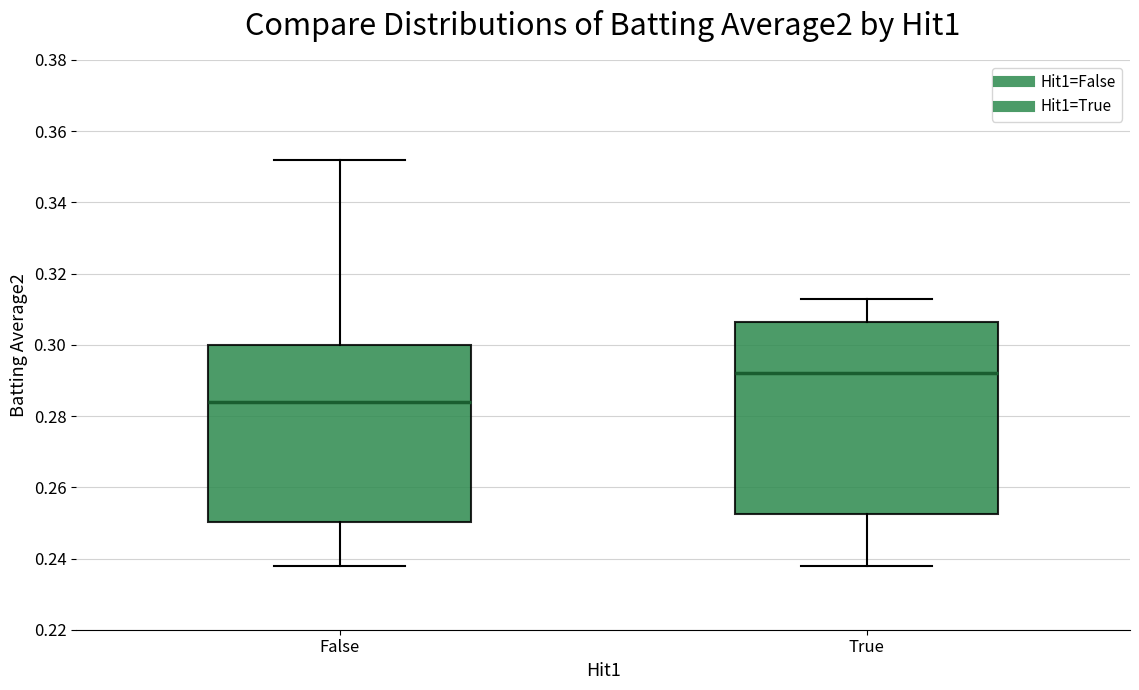

Where does the lower whisker of the box for False end on the y-axis? The values are not printed on the chart, so give them approximately, as read against the axis.

0.238